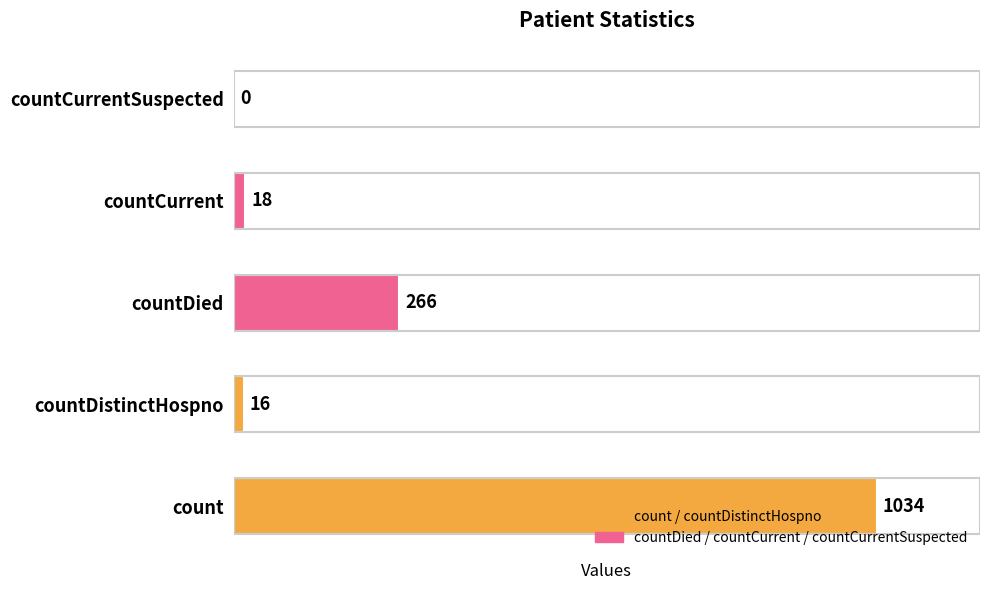

What is the change in value from countDied to countCurrent?

-248